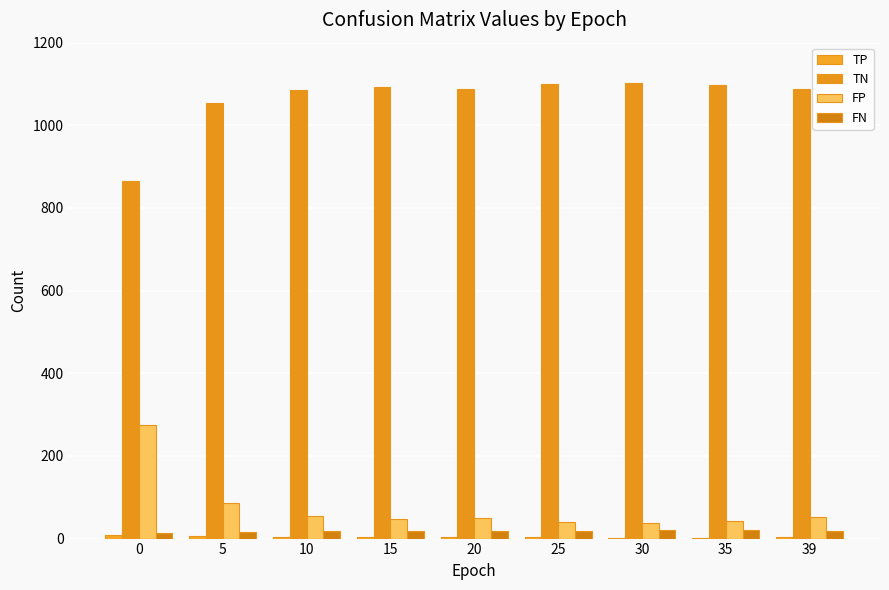

What is the difference between the FP values at 5 and 39?

32